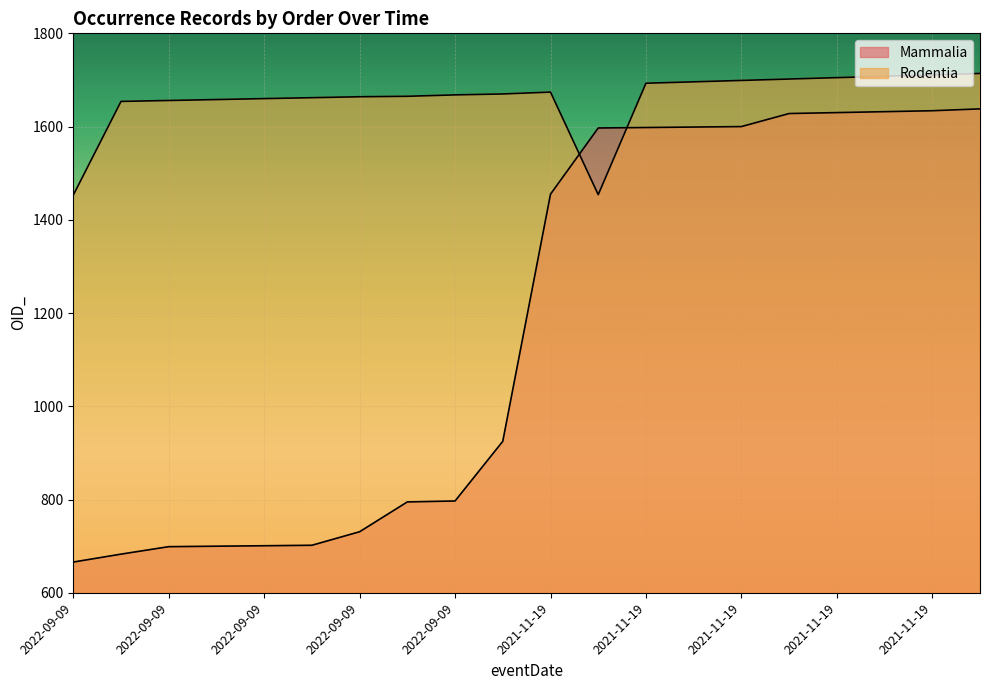

Where is Mammalia nearest to the value 1152?

2022-09-09